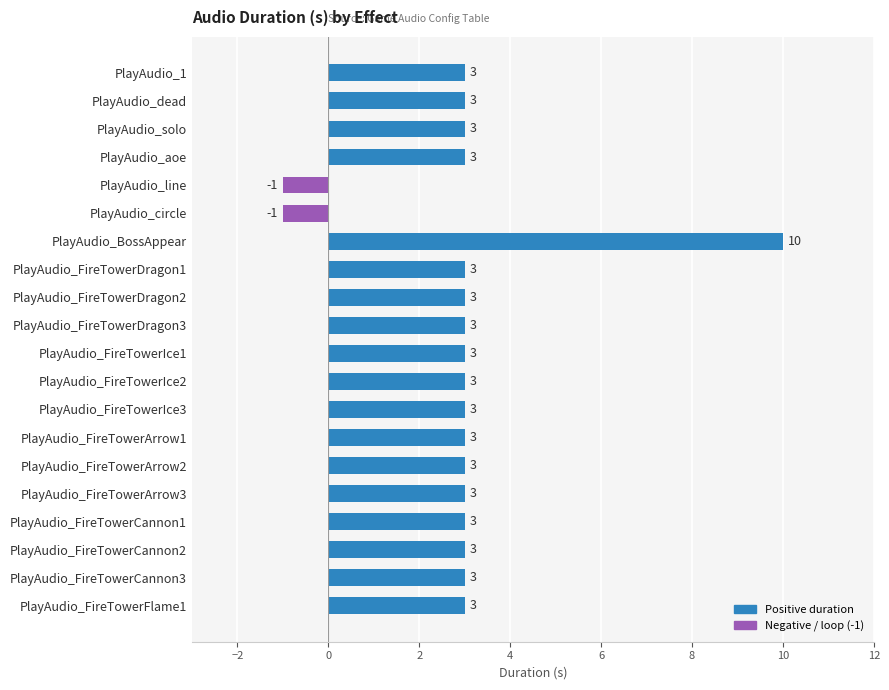

Reading top to bottom, what are all the values shown in this chart?

3	3	3	3	-1	-1	10	3	3	3	3	3	3	3	3	3	3	3	3	3